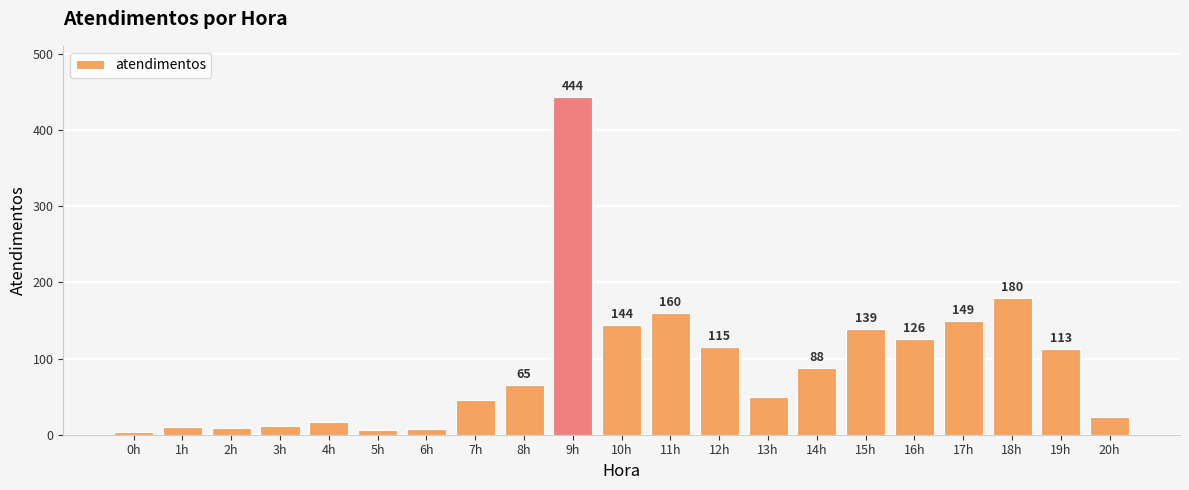

Reading left to right, what are all the values shown in this chart?

0h=4	1h=10	2h=9	3h=12	4h=17	5h=6	6h=8	7h=45	8h=65	9h=444	10h=144	11h=160	12h=115	13h=50	14h=88	15h=139	16h=126	17h=149	18h=180	19h=113	20h=23